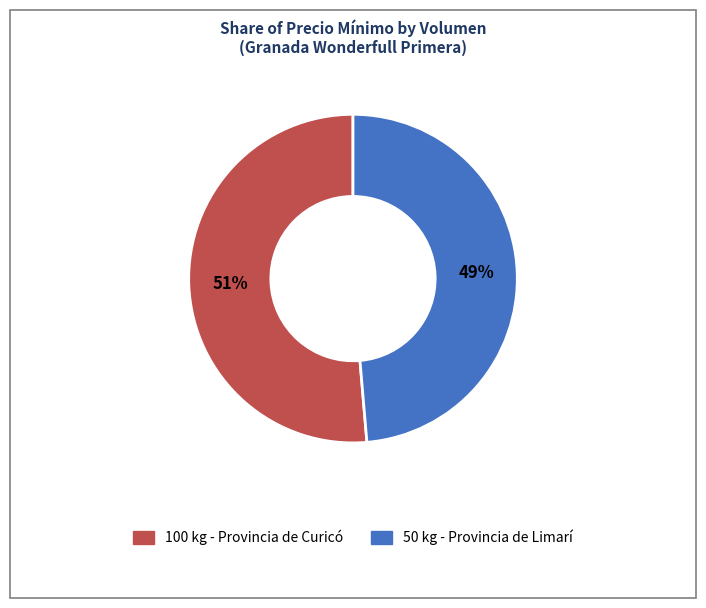

Between 50 kg - Provincia de Limarí and 100 kg - Provincia de Curicó, which is larger?

100 kg - Provincia de Curicó